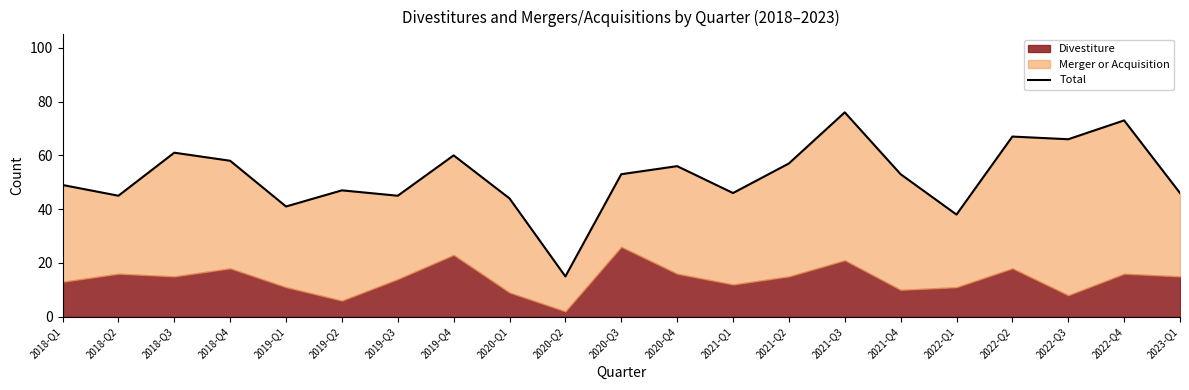

Approximately how many times larger is the value at 2023-Q1 compared to 2018-Q1?

0.9